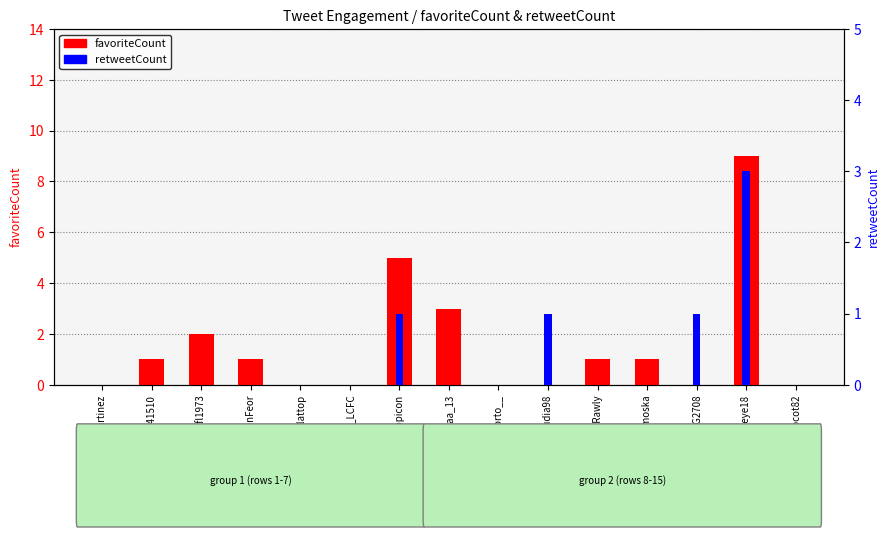

Are the bars grouped side by side (vs. stacked)?

Yes